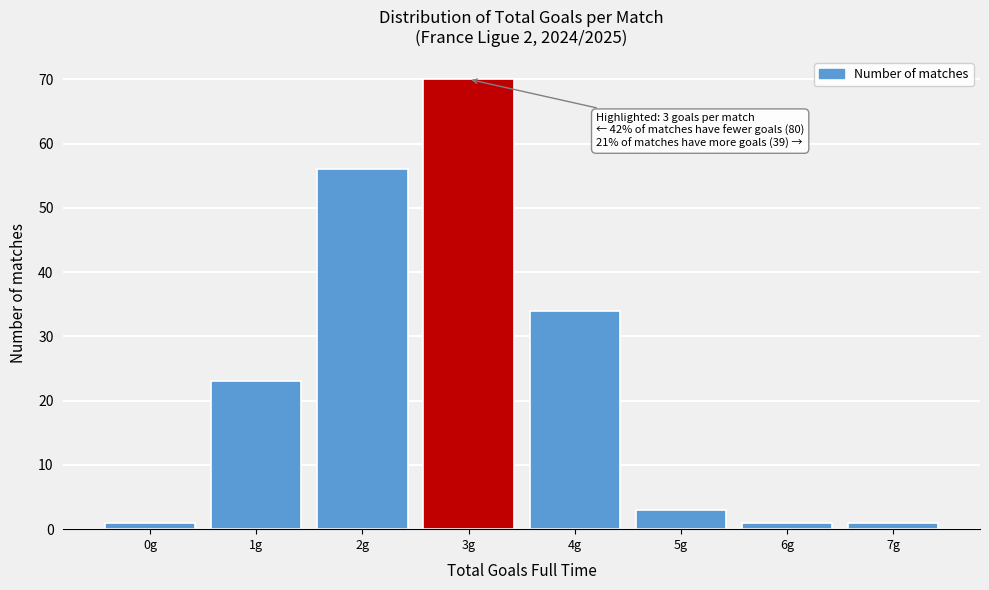

Reading left to right, list all the values displayed in this chart.

1	23	56	70	34	3	1	1